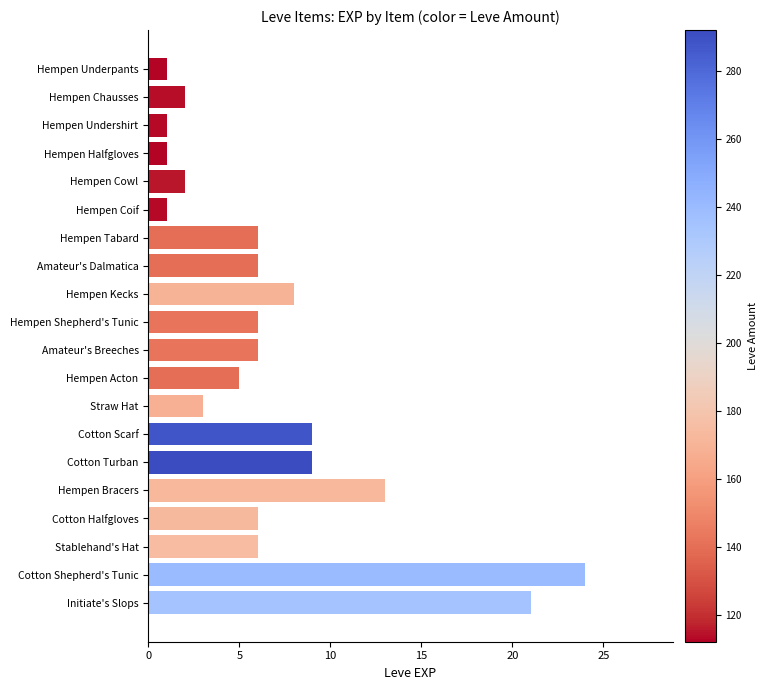

True or false: the data shows 6 at Hempen Shepherd's Tunic.

True